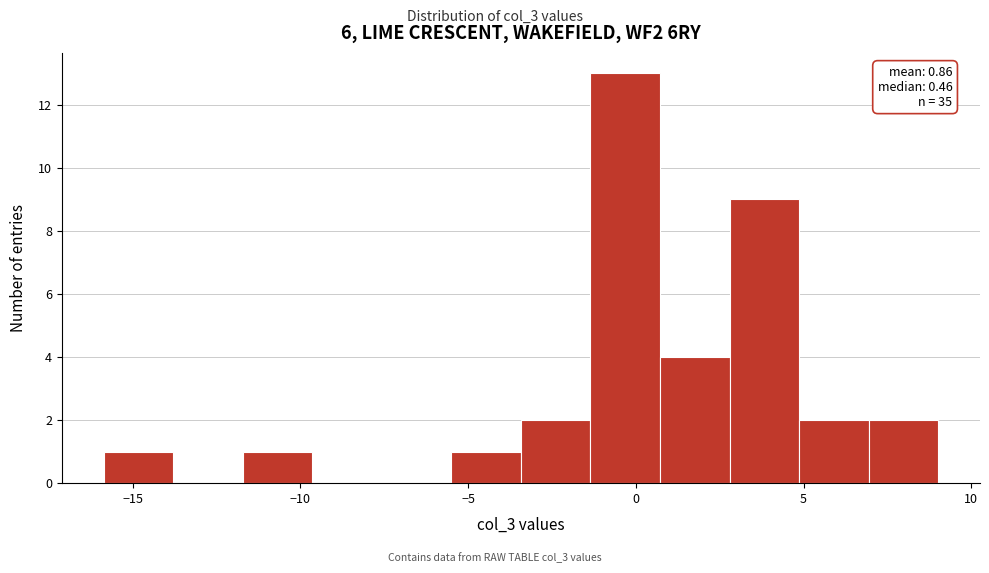

Which range on the x-axis has the tallest bar?

-1.5 to 0.5